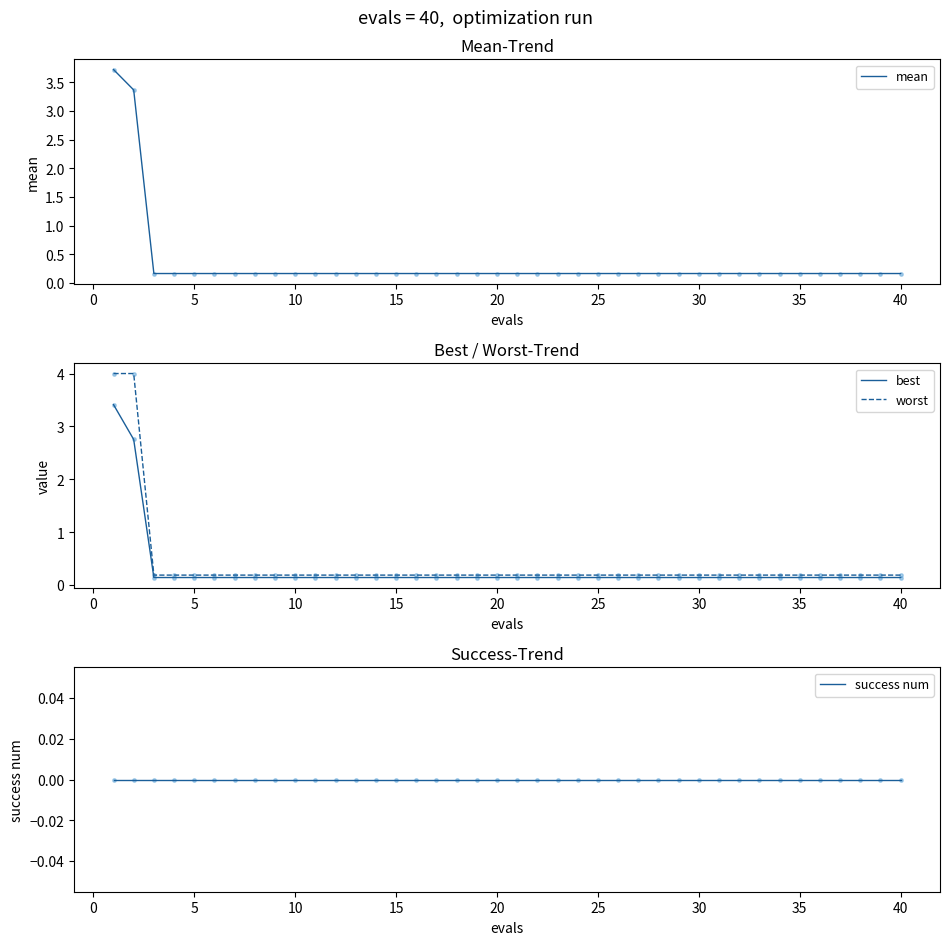

Which series has the largest total across all categories?

worst